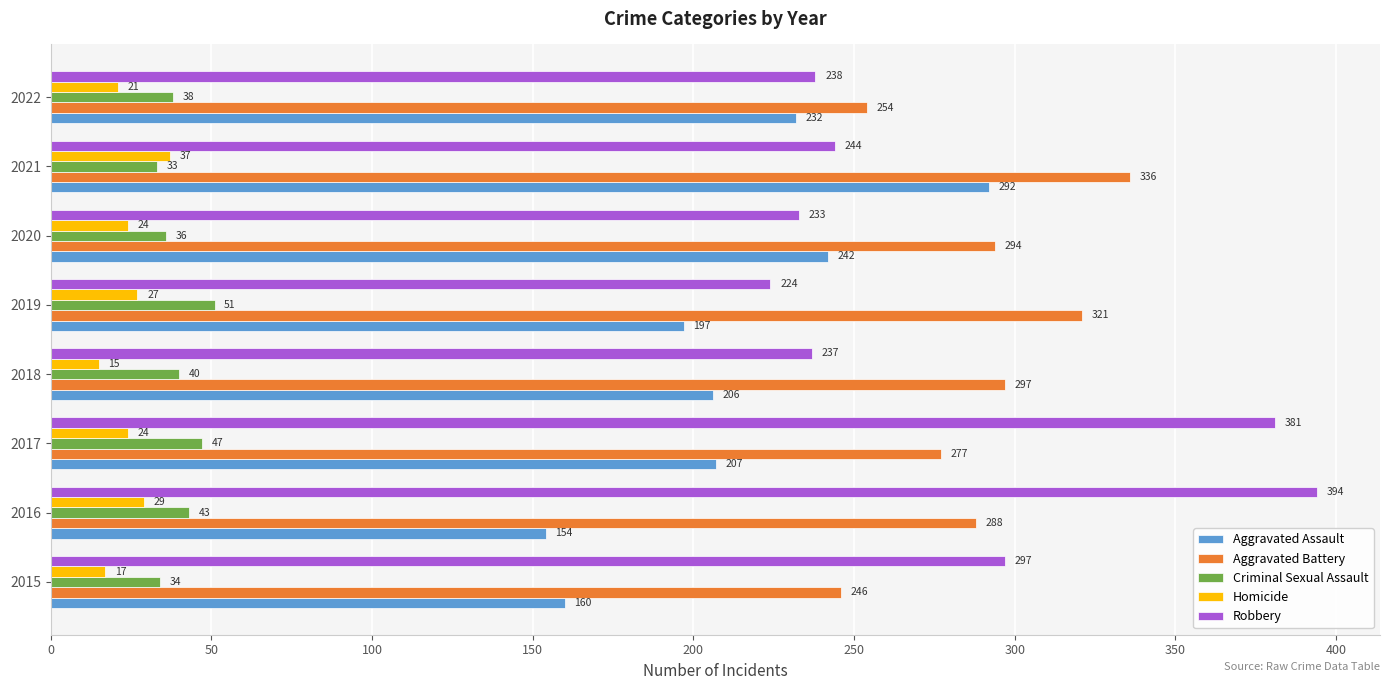

Rank the series by their maximum value, from lowest to highest.

Homicide, Criminal Sexual Assault, Aggravated Assault, Aggravated Battery, Robbery